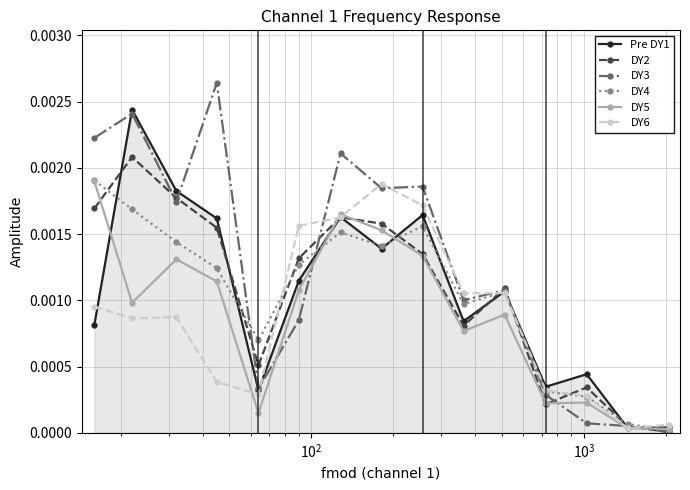

Which series has the widest spread of values?

DY3